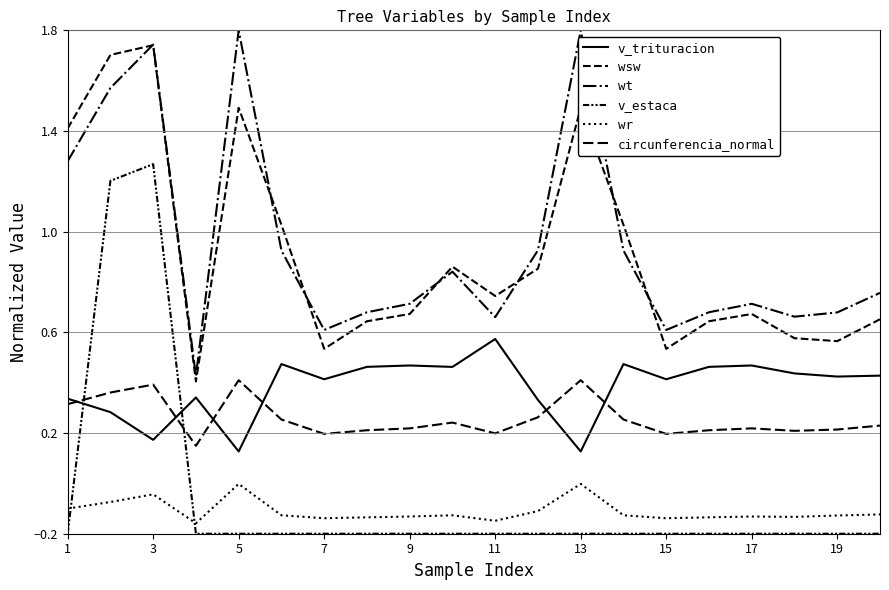

Where do wsw and wt first cross each other?

3 and 5